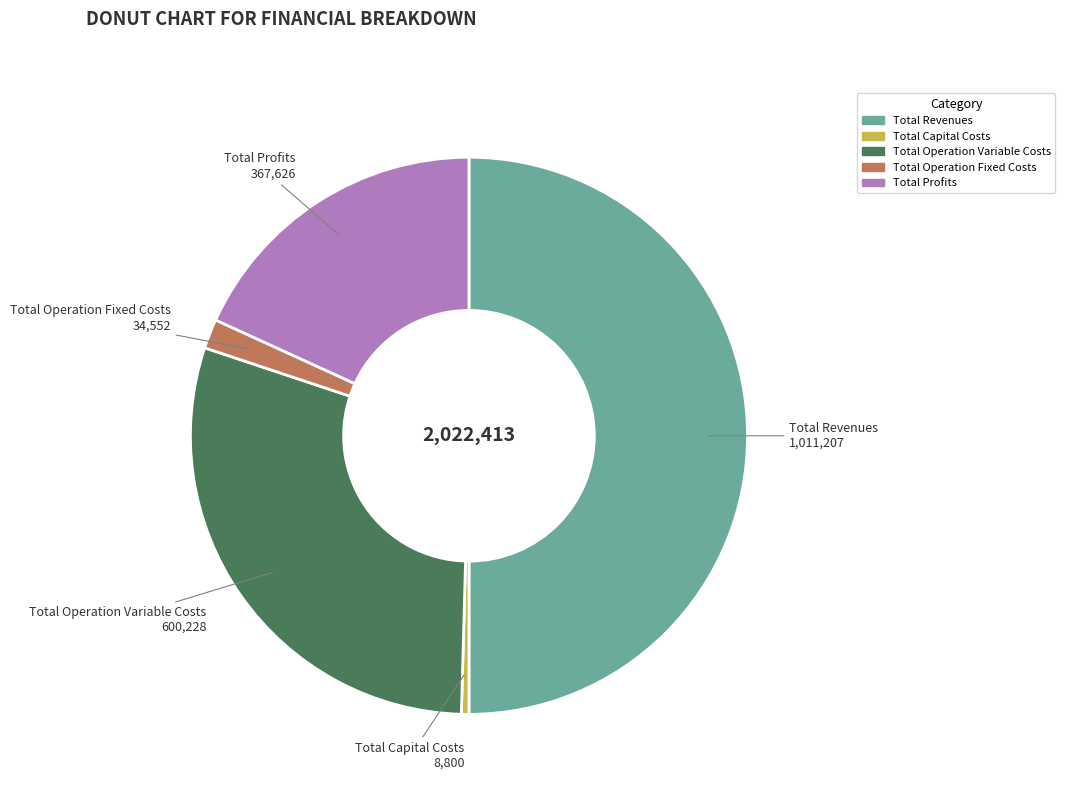

Rank the categories by value from highest to lowest.

Total Revenues, Total Operation Variable Costs, Total Profits, Total Operation Fixed Costs, Total Capital Costs